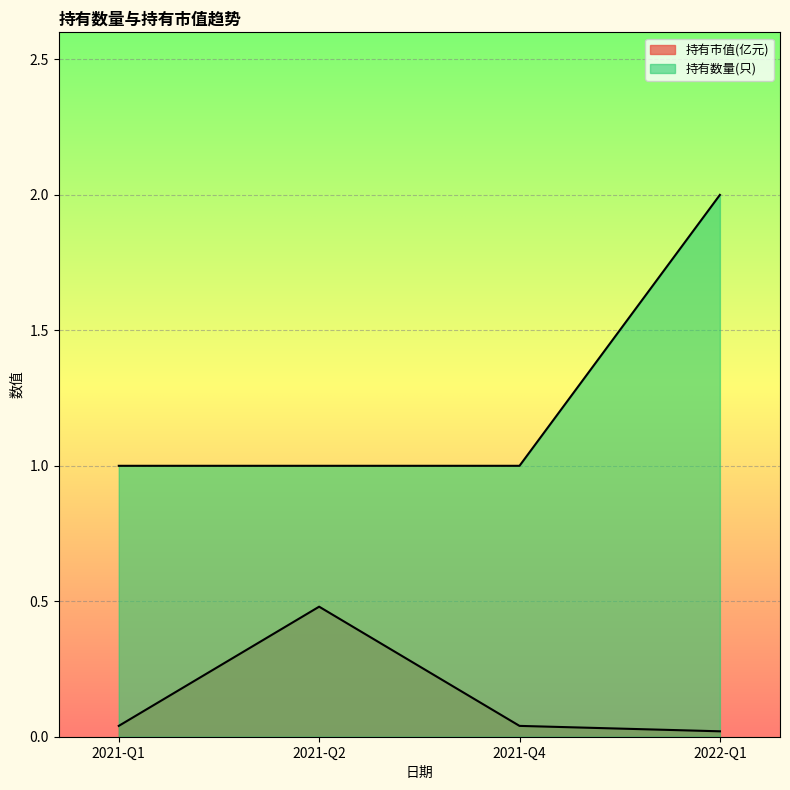

The 持有市值(亿元) series shows 0.0 at 2021-Q1. True or false?

True